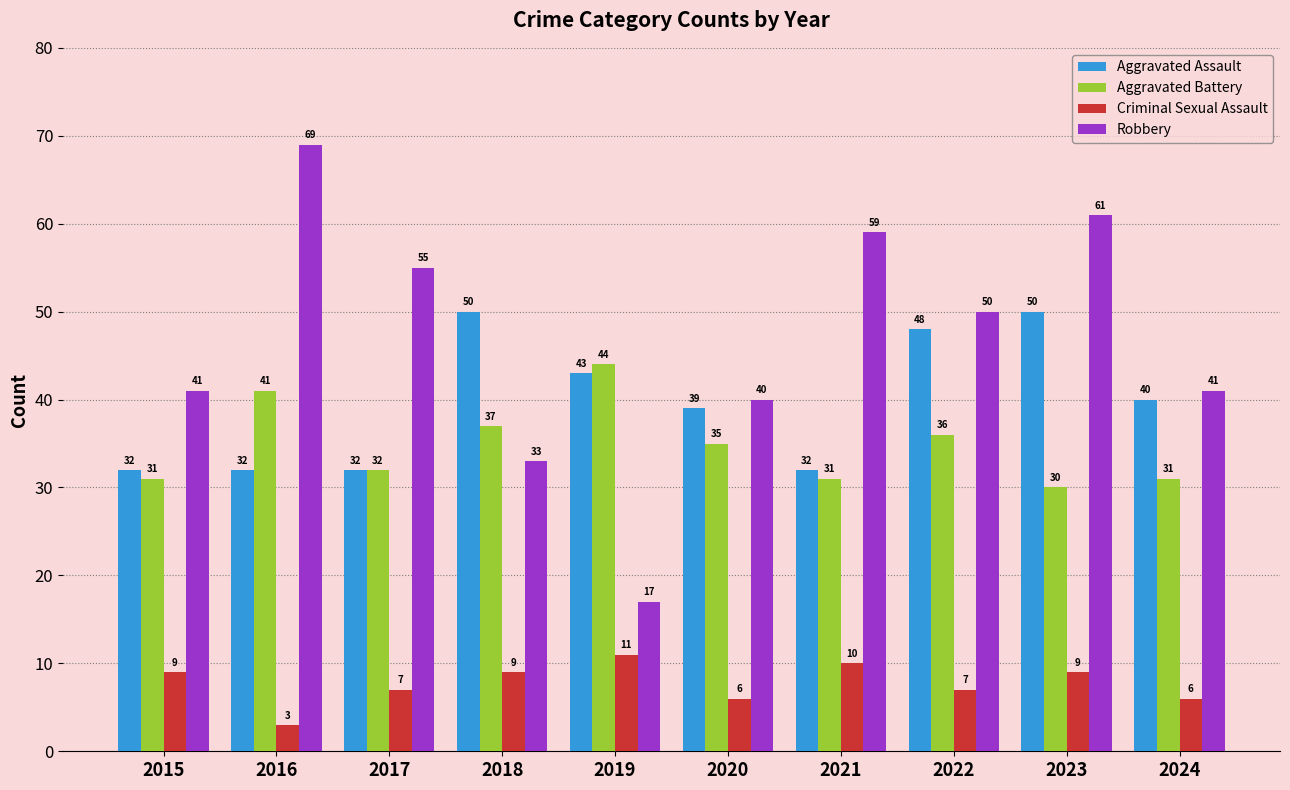

At which label does Criminal Sexual Assault reach its minimum?

2016